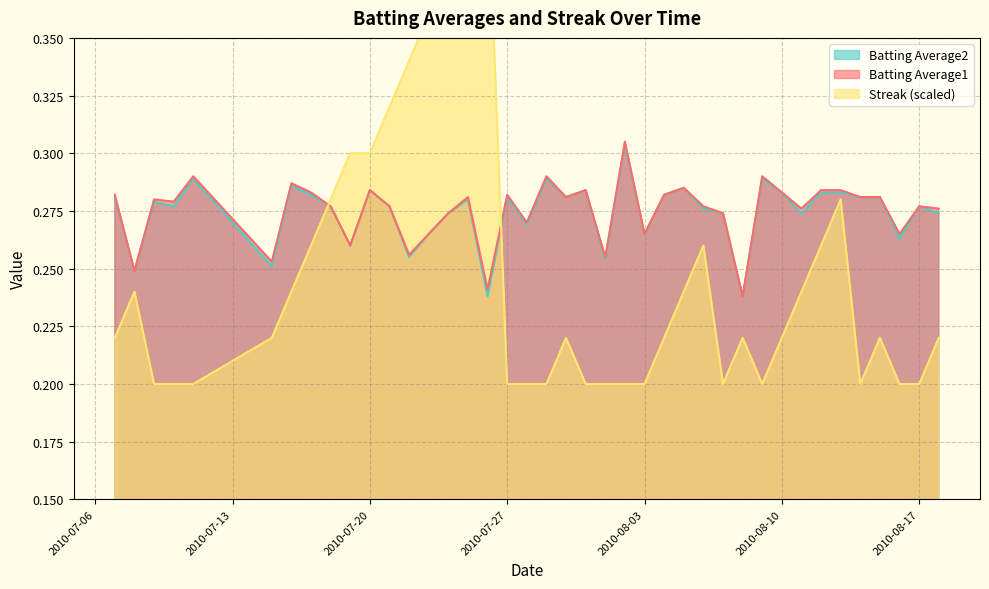

What is the maximum value for Batting Average2?

0.3